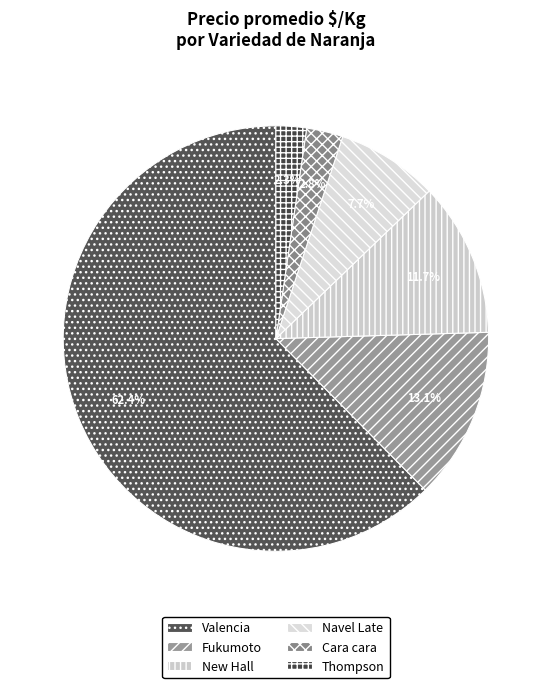

How many slices are in this pie chart?

6